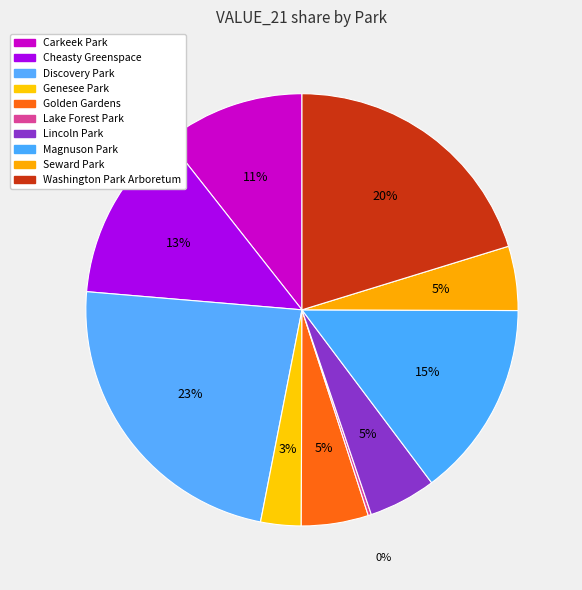

How many slices are in this pie chart?

10